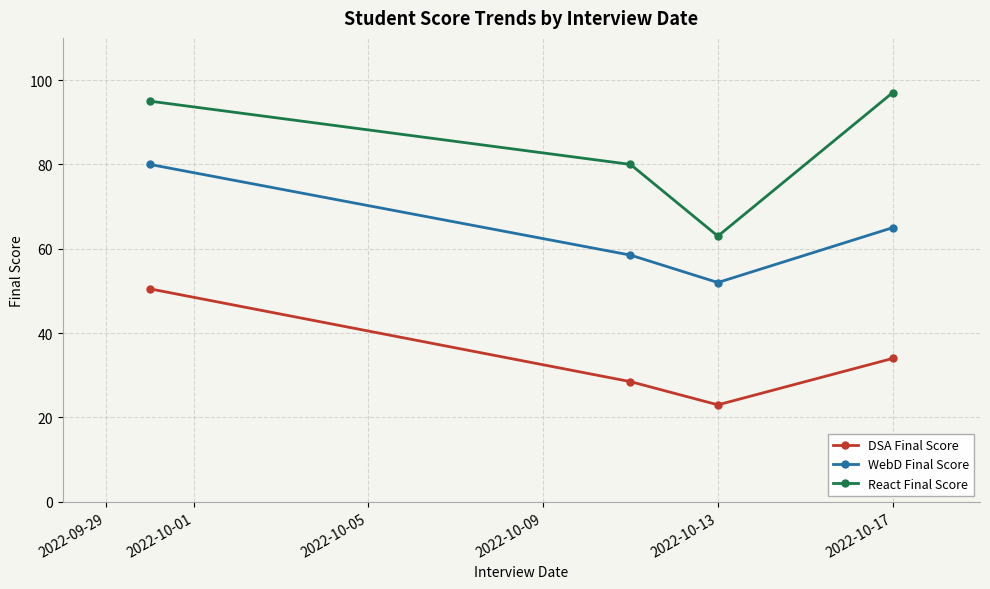

Does the chart have visible grid lines?

Yes